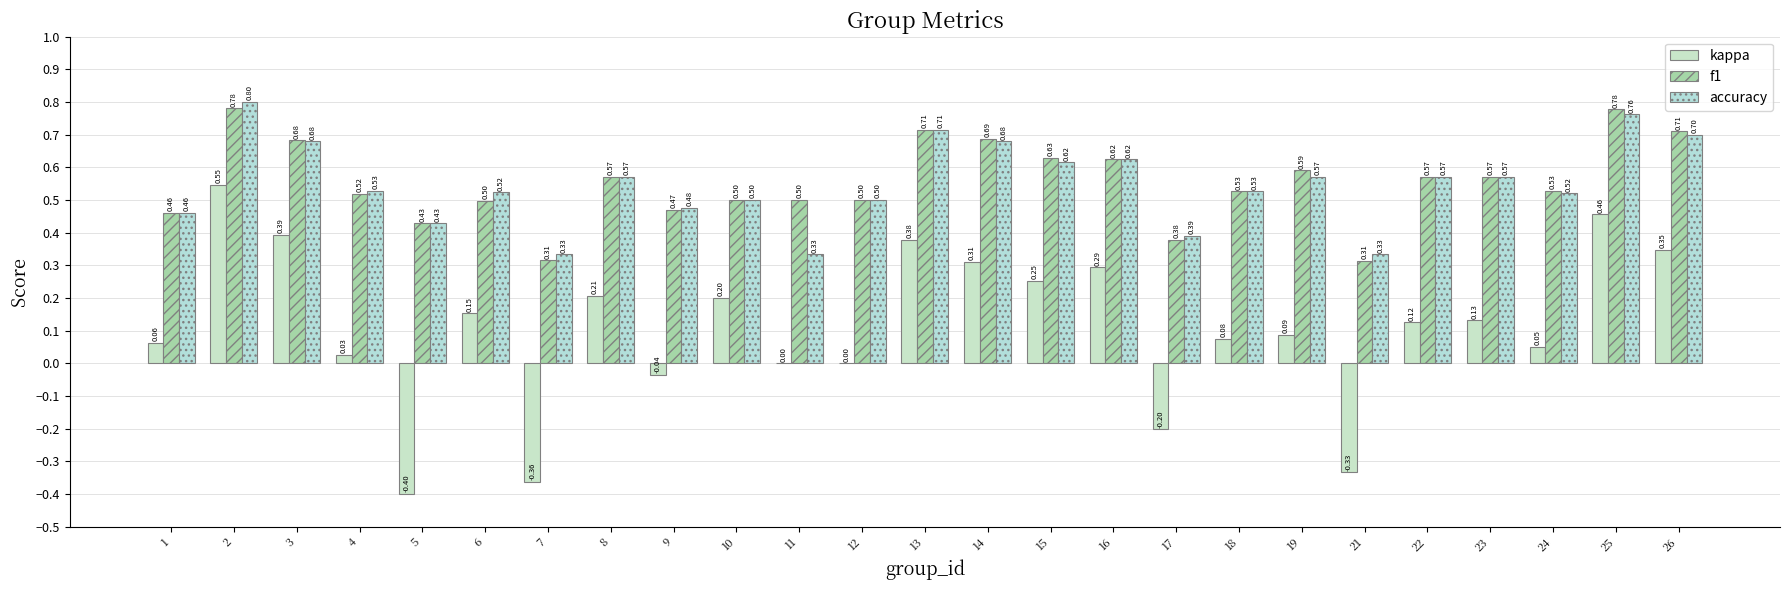

Which series changed the most between 7 and 14?

kappa